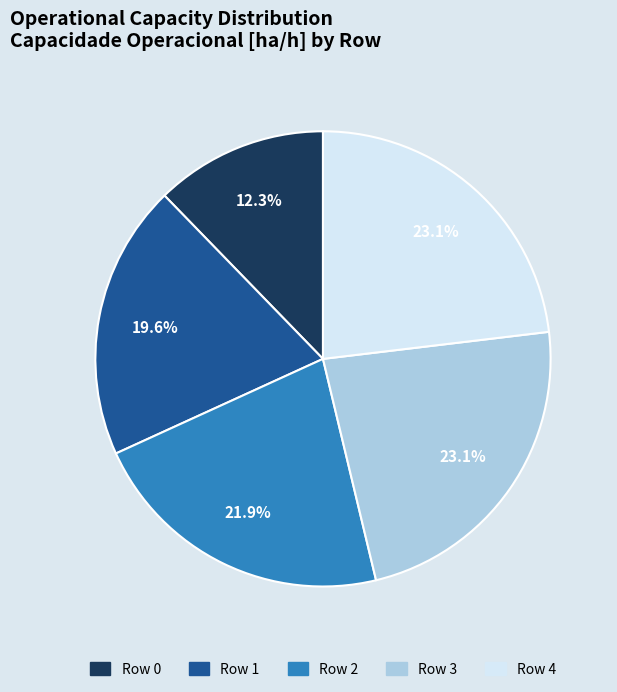

True or false: Row 2 accounts for 12% of the total.

False